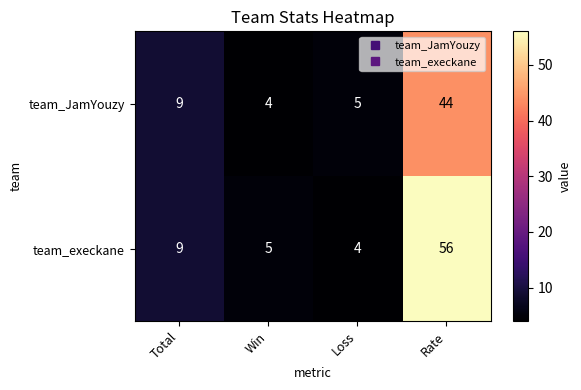

List the series in order of their overall mean, lowest first.

team_JamYouzy, team_execkane